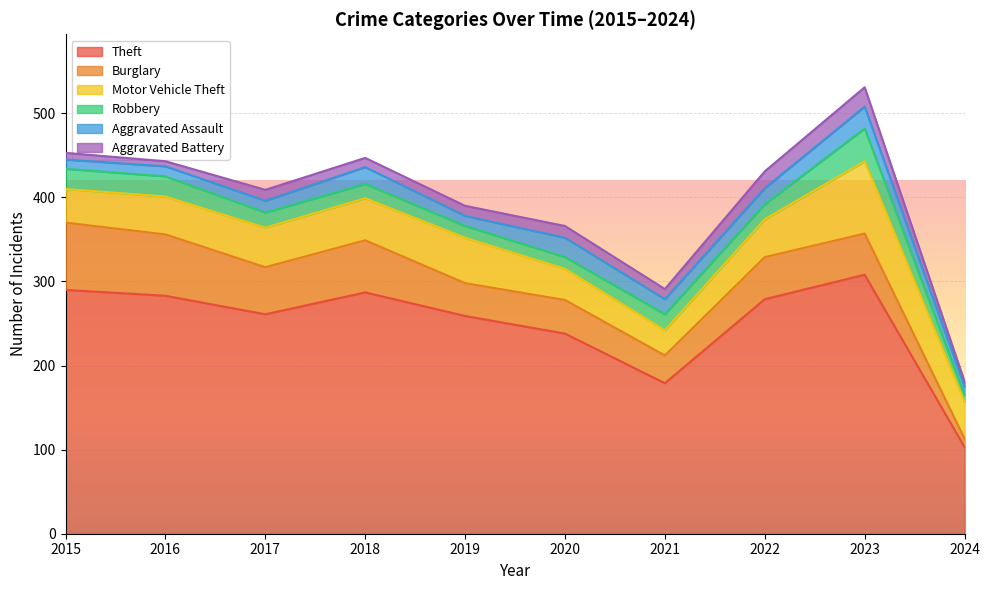

Reading right to left, transcribe all the data shown in this chart.

Theft: 2024=103	2023=308	2022=279	2021=179	2020=238	2019=259	2018=287	2017=261	2016=283	2015=290
Burglary: 2024=10	2023=49	2022=50	2021=33	2020=40	2019=39	2018=62	2017=56	2016=73	2015=80
Motor Vehicle Theft: 2024=44	2023=86	2022=45	2021=30	2020=37	2019=54	2018=50	2017=47	2016=45	2015=40
Robbery: 2024=8	2023=39	2022=18	2021=19	2020=14	2019=14	2018=17	2017=18	2016=24	2015=24
Aggravated Assault: 2024=10	2023=26	2022=19	2021=18	2020=23	2019=12	2018=20	2017=14	2016=12	2015=11
Aggravated Battery: 2024=6	2023=23	2022=20	2021=12	2020=14	2019=12	2018=11	2017=13	2016=6	2015=8